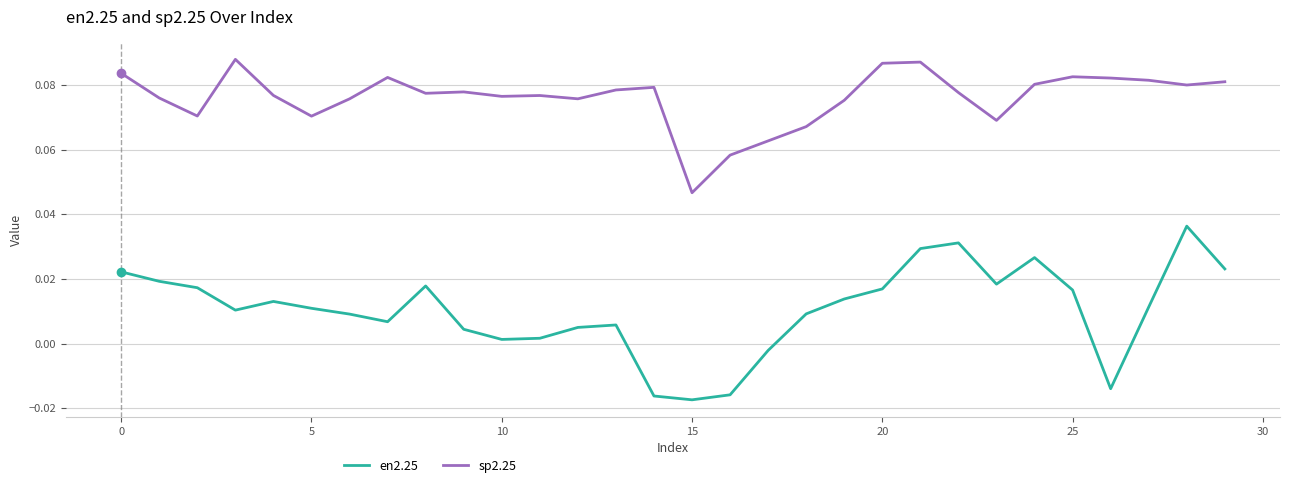

What are all the series names shown in the legend?

en2.25, sp2.25